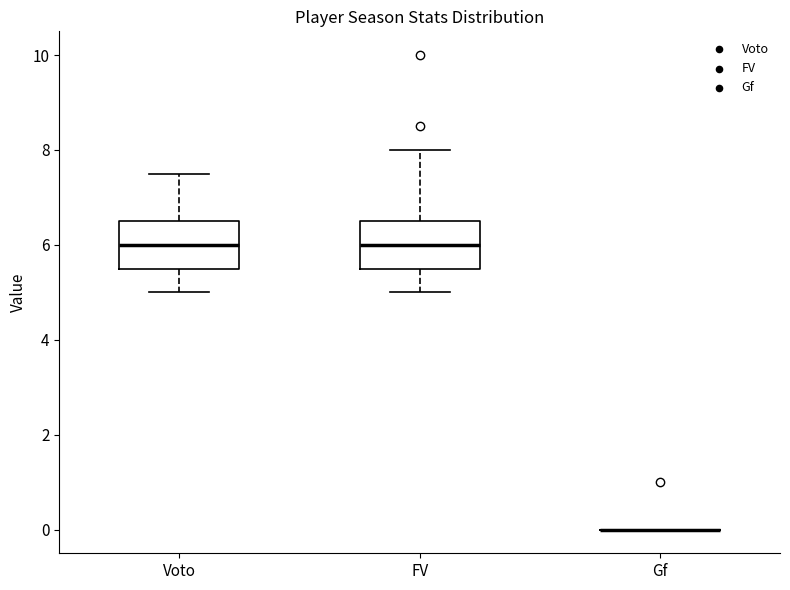

Reading left to right, transcribe this box plot: for each box, give where its median line is, the range the box spans, and where its two whiskers end, as read against the y-axis. The values are not printed on the chart, so give them approximately, as read against the axis.

Voto: median 6.0, box 5.6 to 6.6, whiskers 5.0 to 7.6
FV: median 6.0, box 5.6 to 6.6, whiskers 5.0 to 8.0
Gf: box collapsed to a line at 0.0, whiskers 0.0 to 0.0